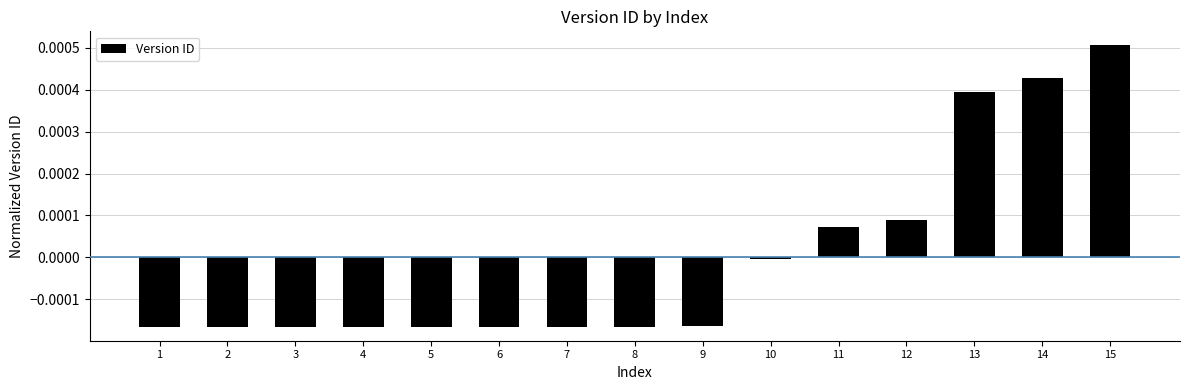

How many bars are there in total?

15